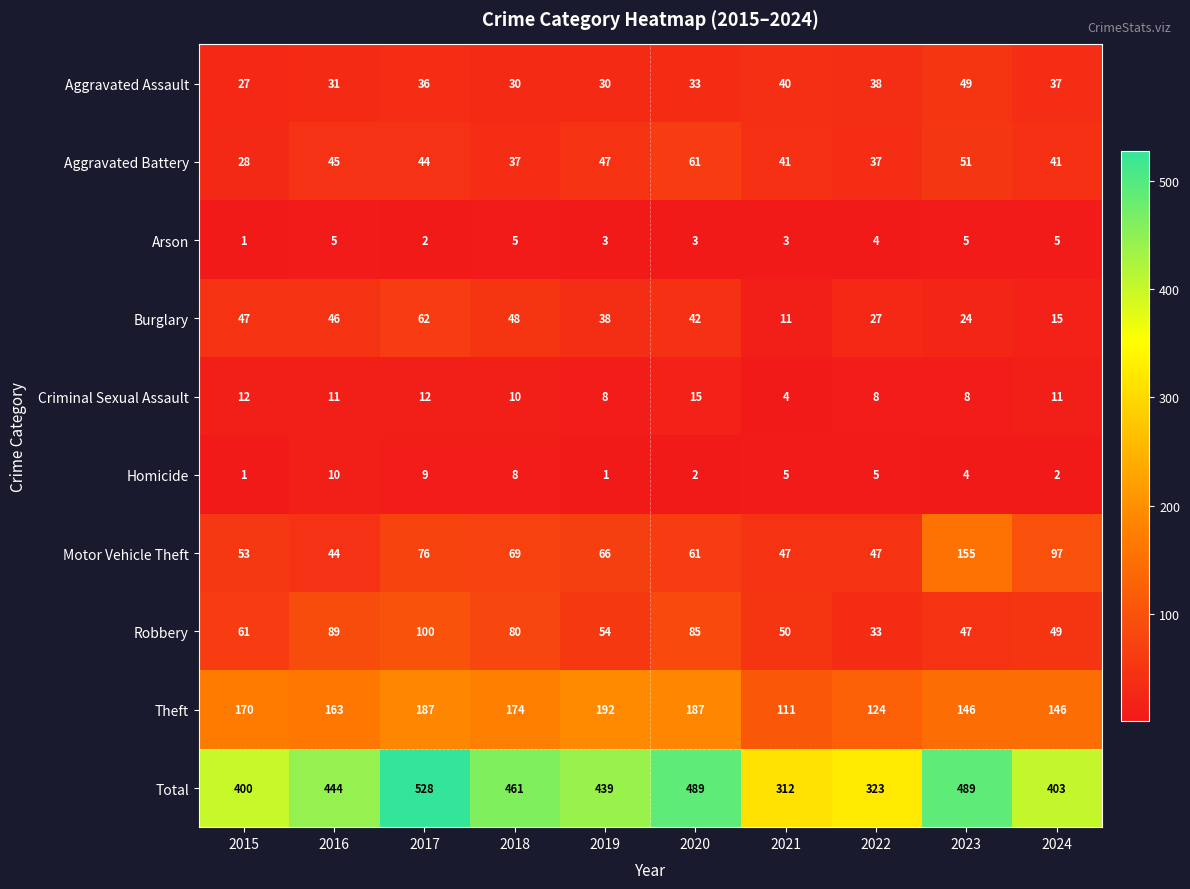

Count the number of data series in this chart.

10